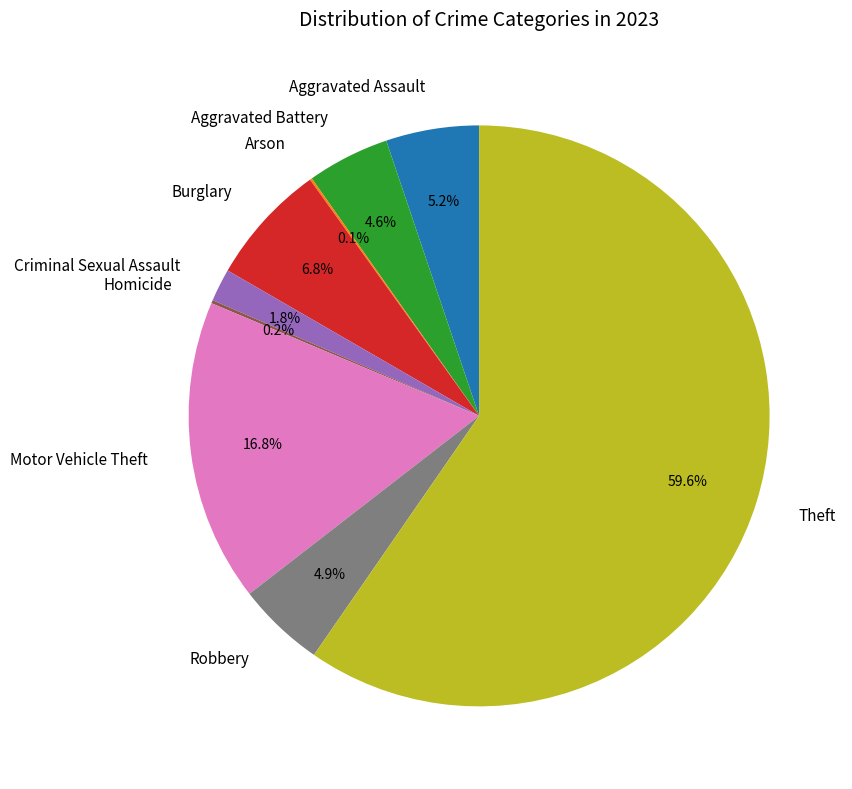

Is the sum of Burglary and Theft greater than half?

Yes